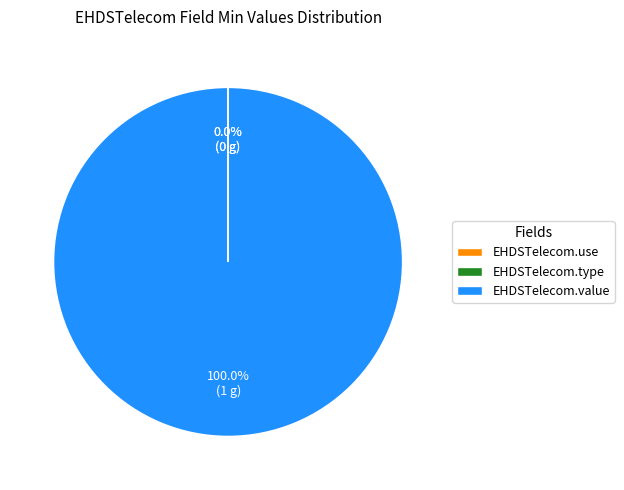

Which slice represents more than half of the pie?

EHDSTelecom.value